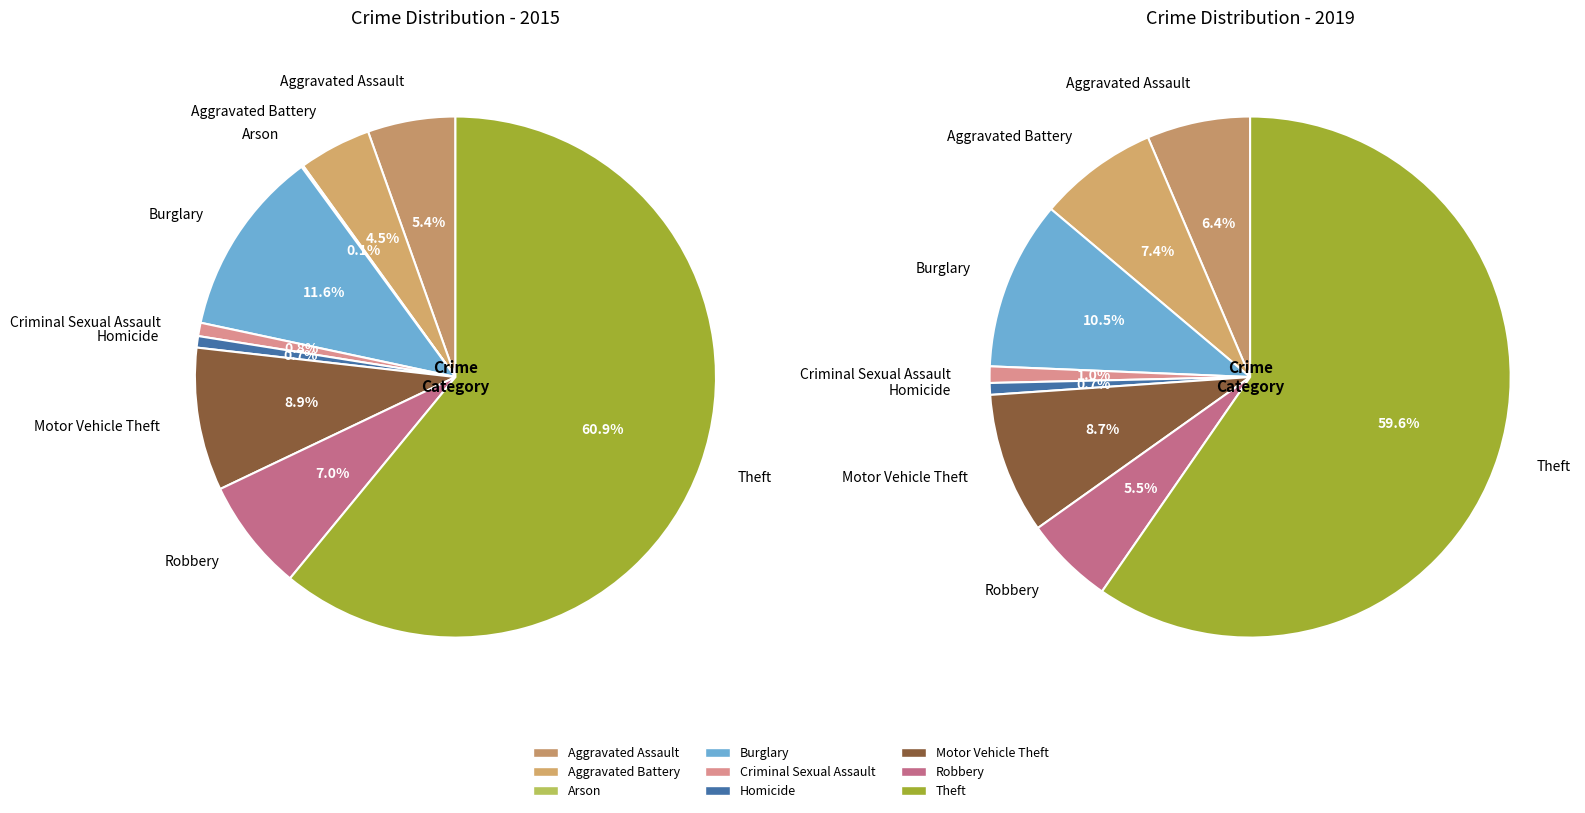

To the nearest percent, what is the combined percentage of Aggravated Assault and Motor Vehicle Theft?

14%